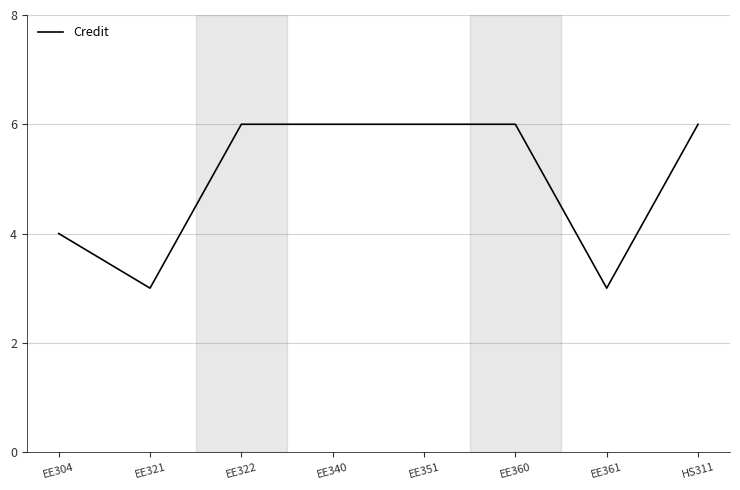

What is the sum of all values?

40